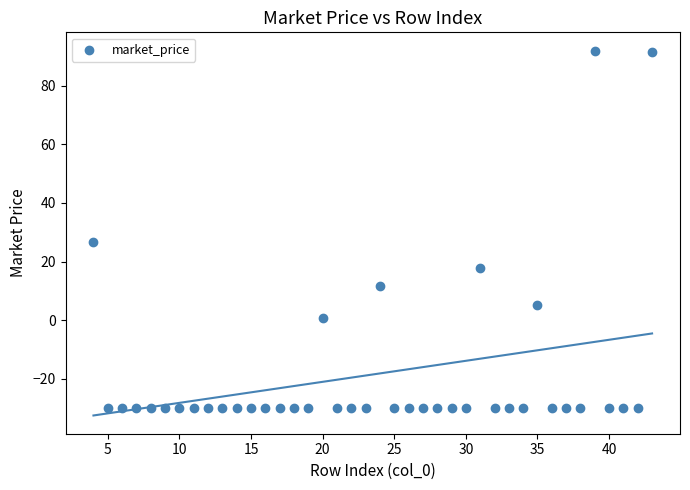

What is the range of Y values (max minus min)?

122.0